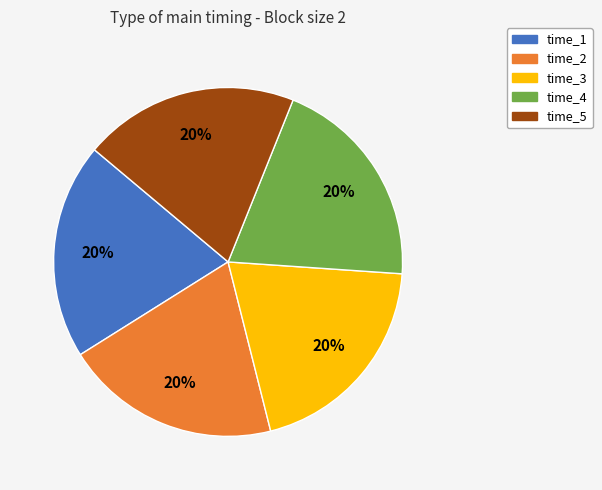

How many segments does this pie chart have?

5